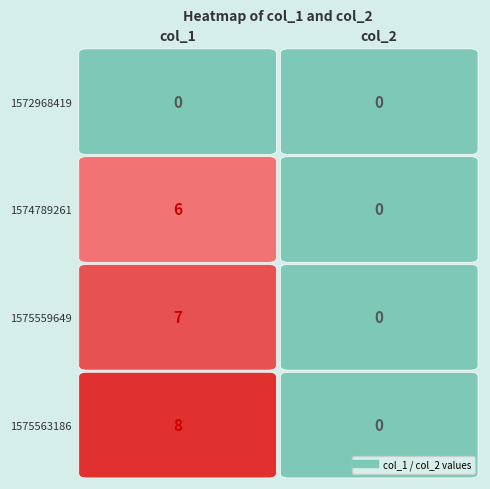

What is the difference between the 1575559649 values at col_1 and col_2?

7